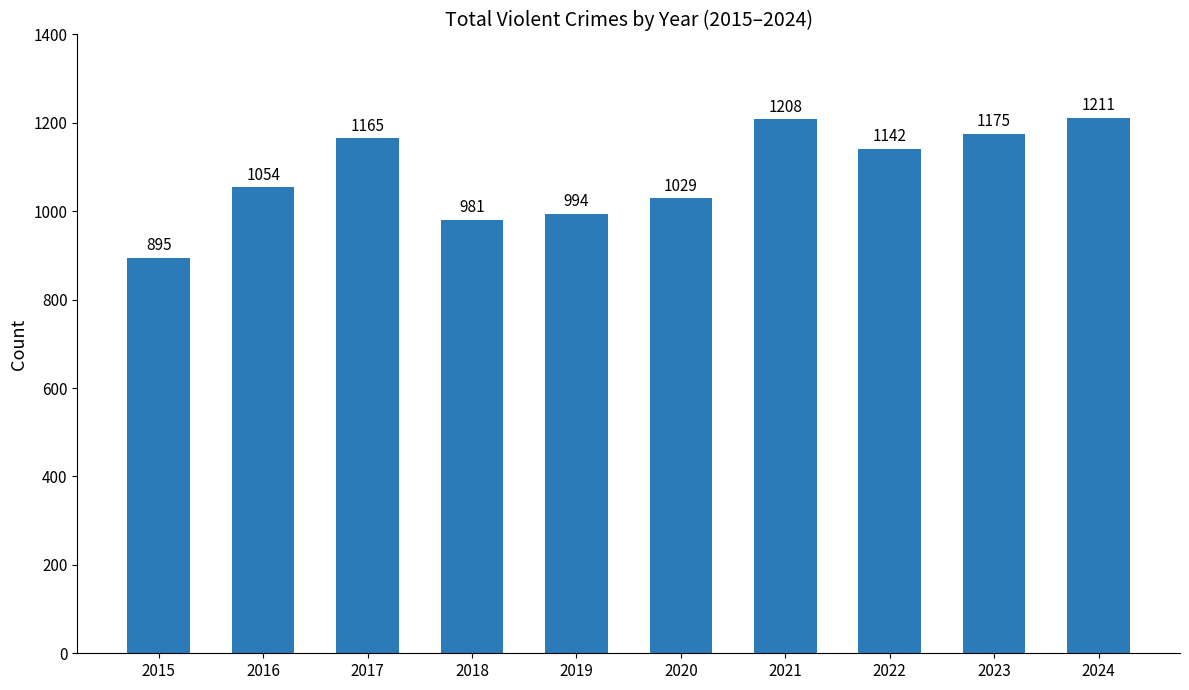

What is the smallest value displayed?

895